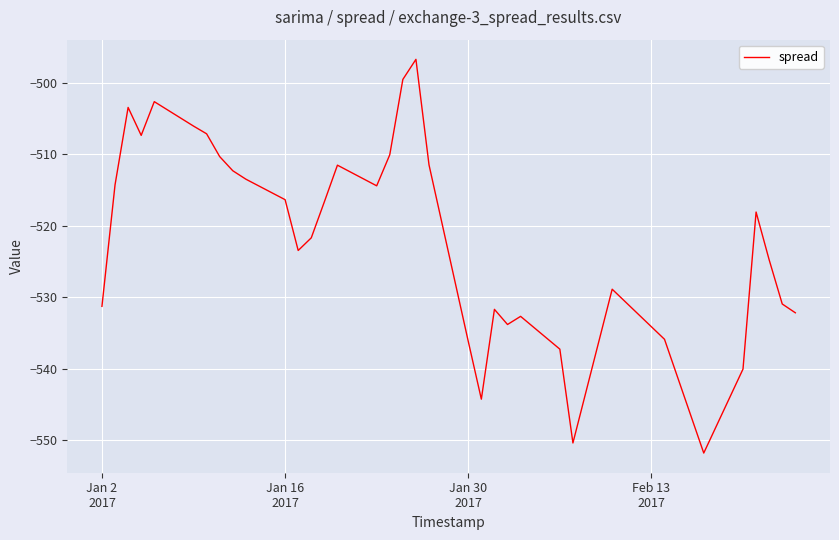

What is the difference between the maximum and minimum values?

55.1